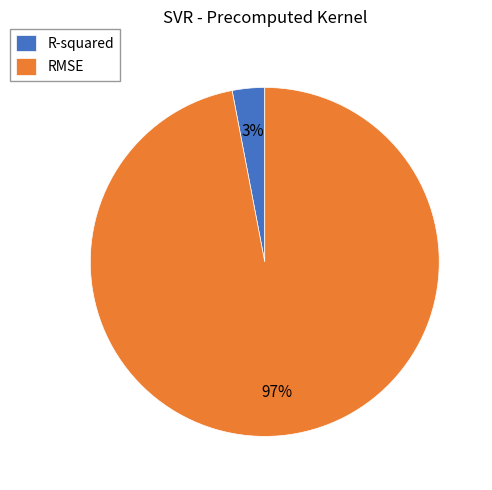

To the nearest percent, what is the difference between the RMSE and R-squared slice percentages?

94%